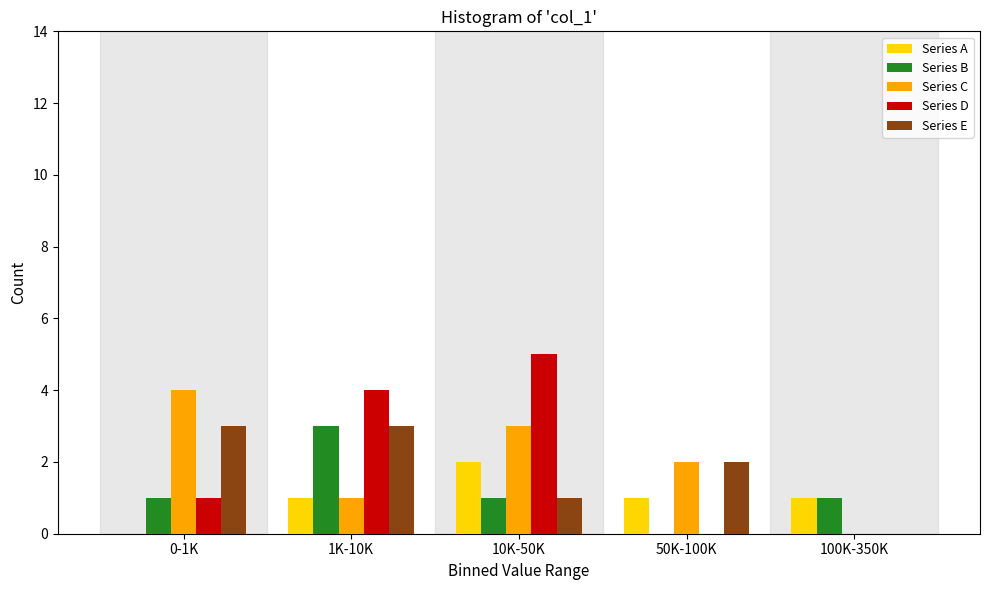

Reading left to right, transcribe all the data shown in this chart.

Series A: 0-1K=0	1K-10K=1	10K-50K=2	50K-100K=1	100K-350K=1
Series B: 0-1K=1	1K-10K=3	10K-50K=1	50K-100K=0	100K-350K=1
Series C: 0-1K=4	1K-10K=1	10K-50K=3	50K-100K=2	100K-350K=0
Series D: 0-1K=1	1K-10K=4	10K-50K=5	50K-100K=0	100K-350K=0
Series E: 0-1K=3	1K-10K=3	10K-50K=1	50K-100K=2	100K-350K=0